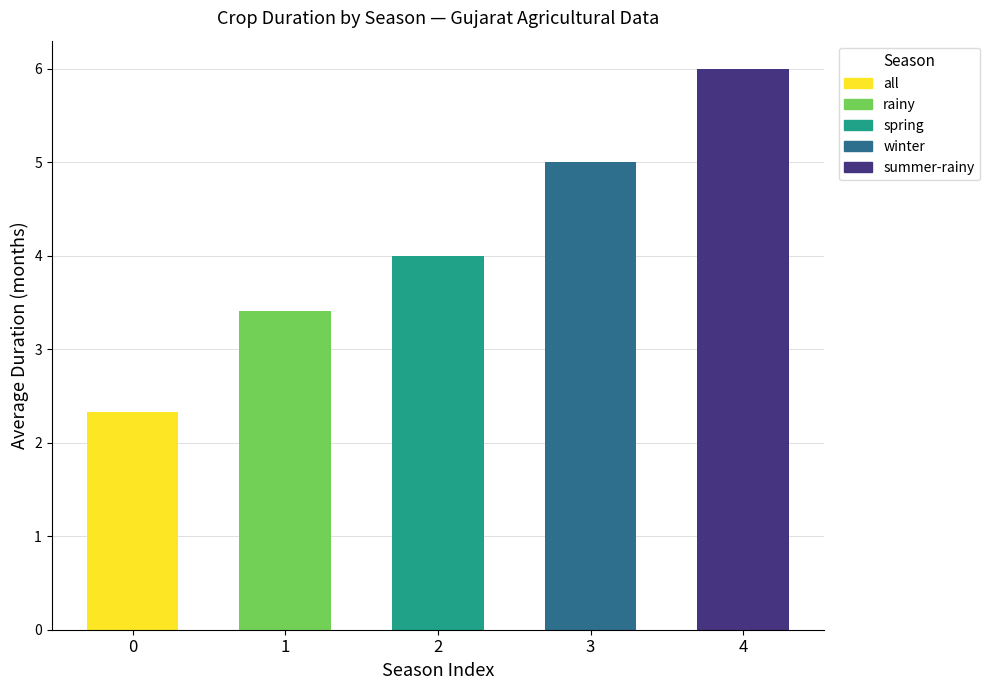

Between summer-rainy and winter, which is larger?

summer-rainy